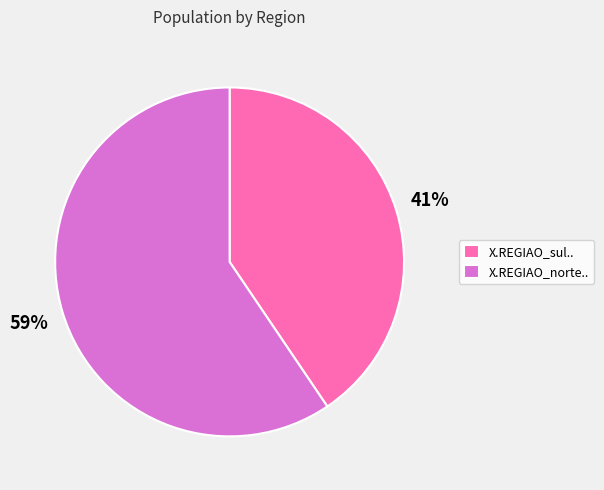

Which slice is the smallest?

X.REGIAO_sul..